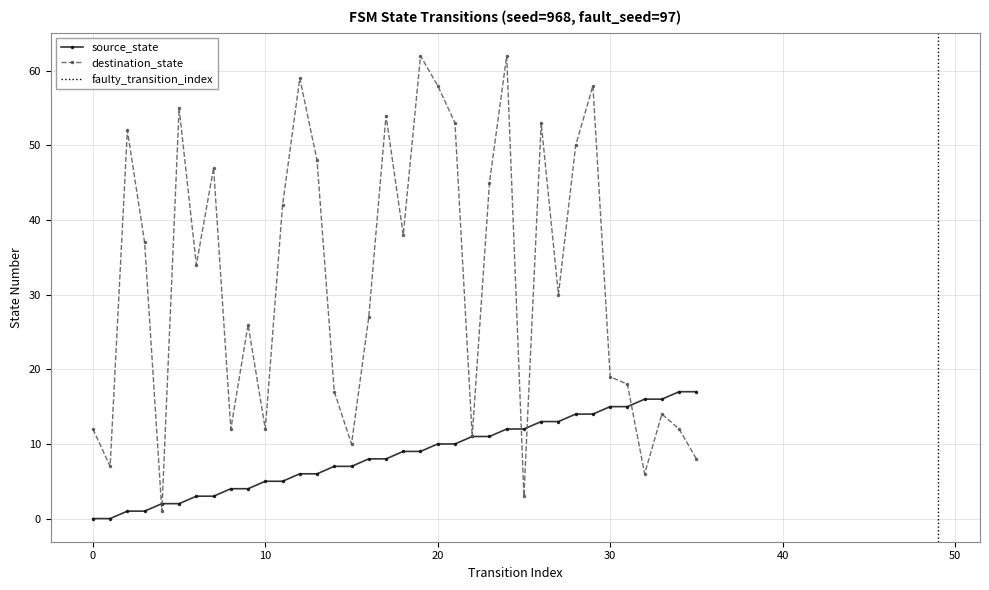

Reading left to right, extract all data points from this chart.

source_state: 0=0	1=0	2=1	3=1	4=2	5=2	6=3	7=3	8=4	9=4	10=5	11=5	12=6	13=6	14=7	15=7	16=8	17=8	18=9	19=9	20=10	21=10	22=11	23=11	24=12	25=12	26=13	27=13	28=14	29=14	30=15	31=15	32=16	33=16	34=17	35=17
destination_state: 0=12	1=7	2=52	3=37	4=1	5=55	6=34	7=47	8=12	9=26	10=12	11=42	12=59	13=48	14=17	15=10	16=27	17=54	18=38	19=62	20=58	21=53	22=11	23=45	24=62	25=3	26=53	27=30	28=50	29=58	30=19	31=18	32=6	33=14	34=12	35=8